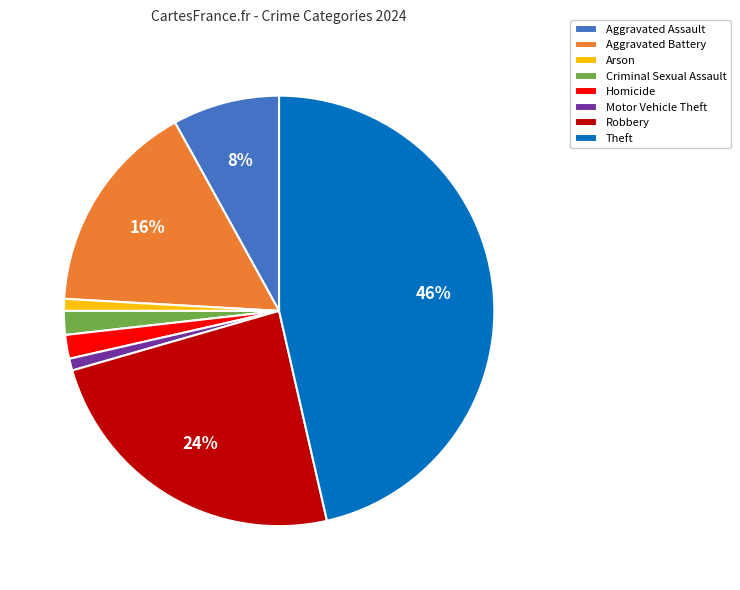

How many segments does this pie chart have?

8